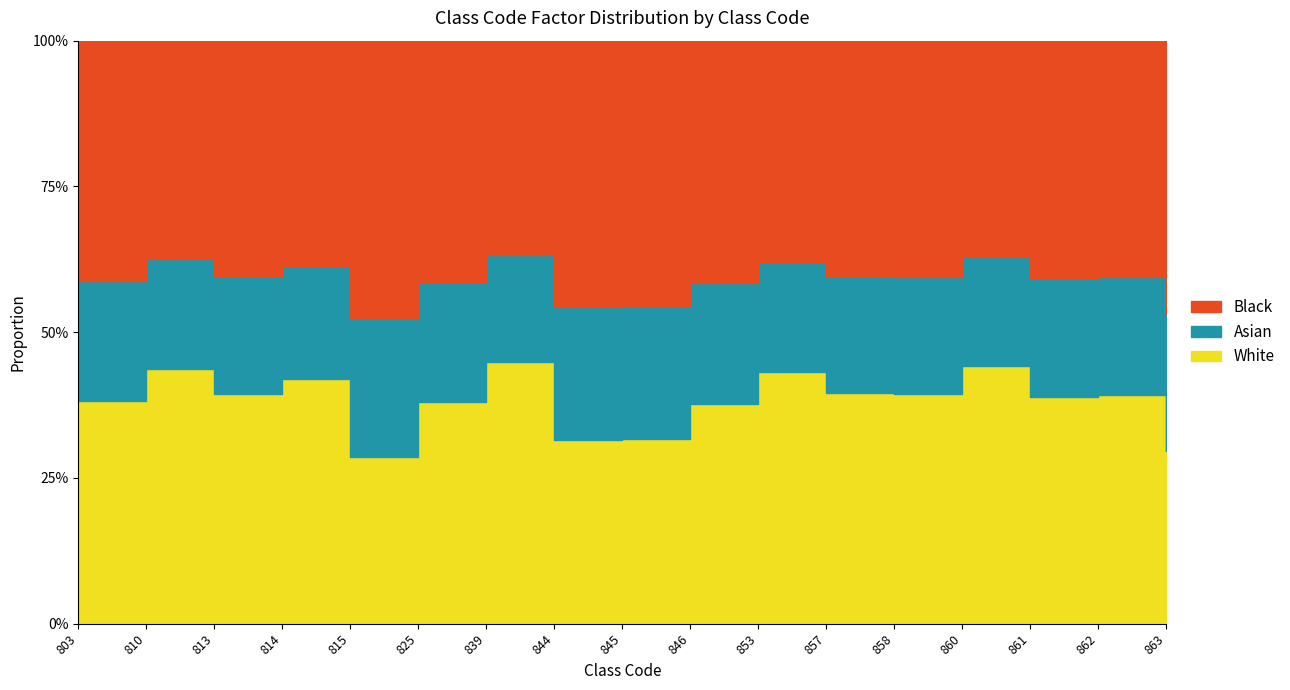

List the labels in order of value, largest first.

839, 860, 810, 853, 814, 857, 813, 858, 862, 861, 803, 825, 846, 845, 844, 863, 815